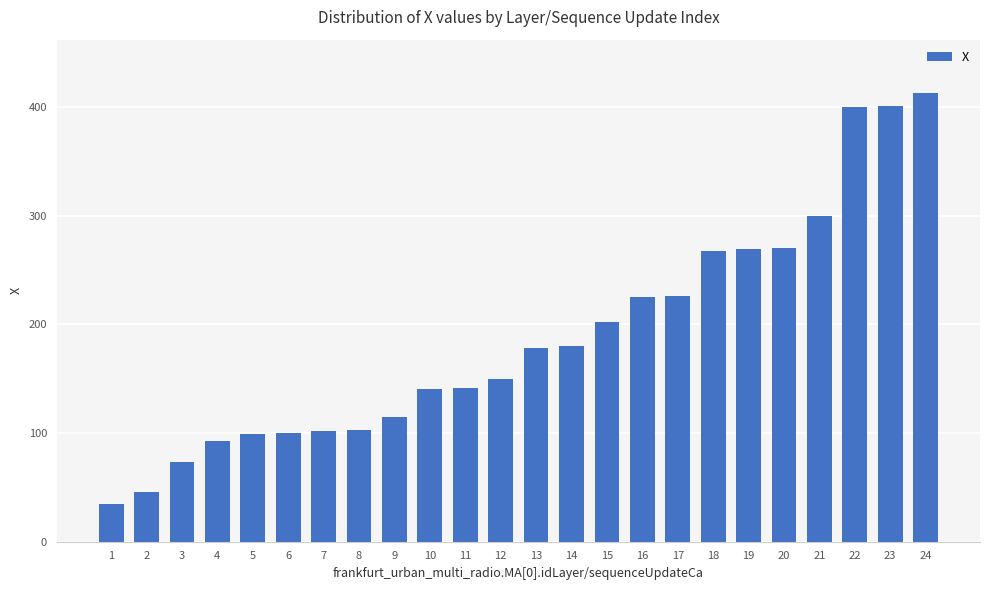

What is the approximate value at 1?

34.8